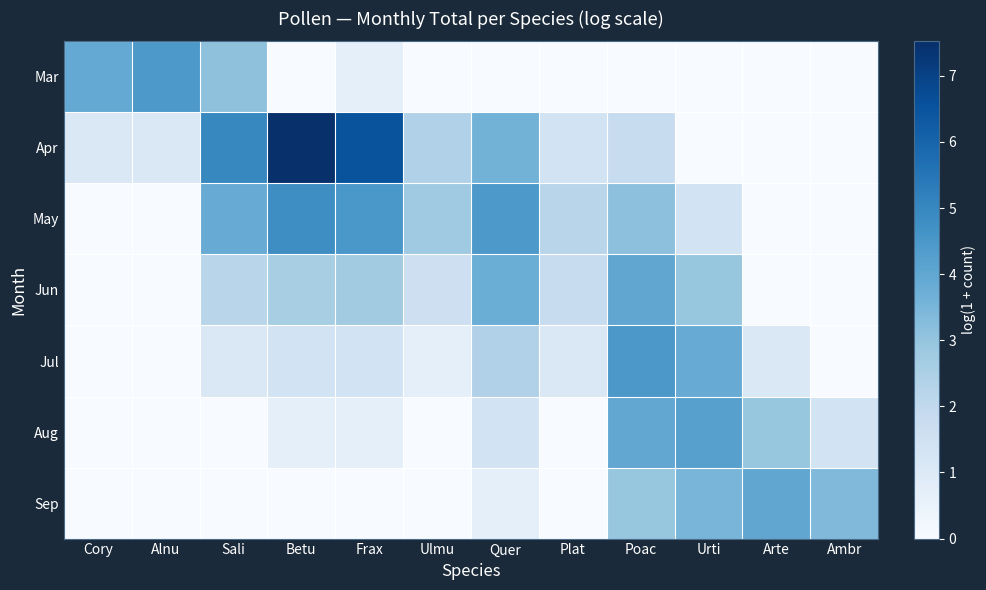

Between Ambr and Quer, which is larger?

Ambr